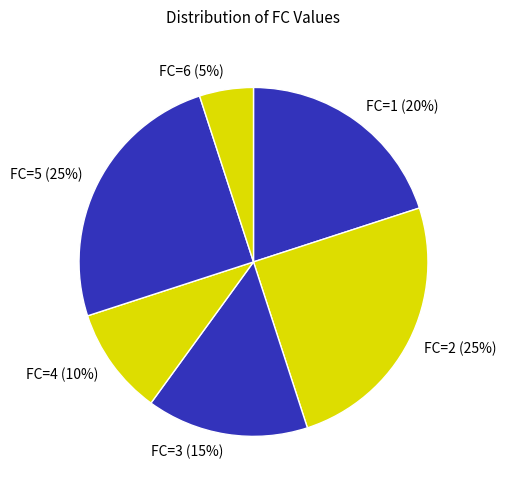

Between FC=5 (25%) and FC=6 (5%), which is larger?

FC=5 (25%)